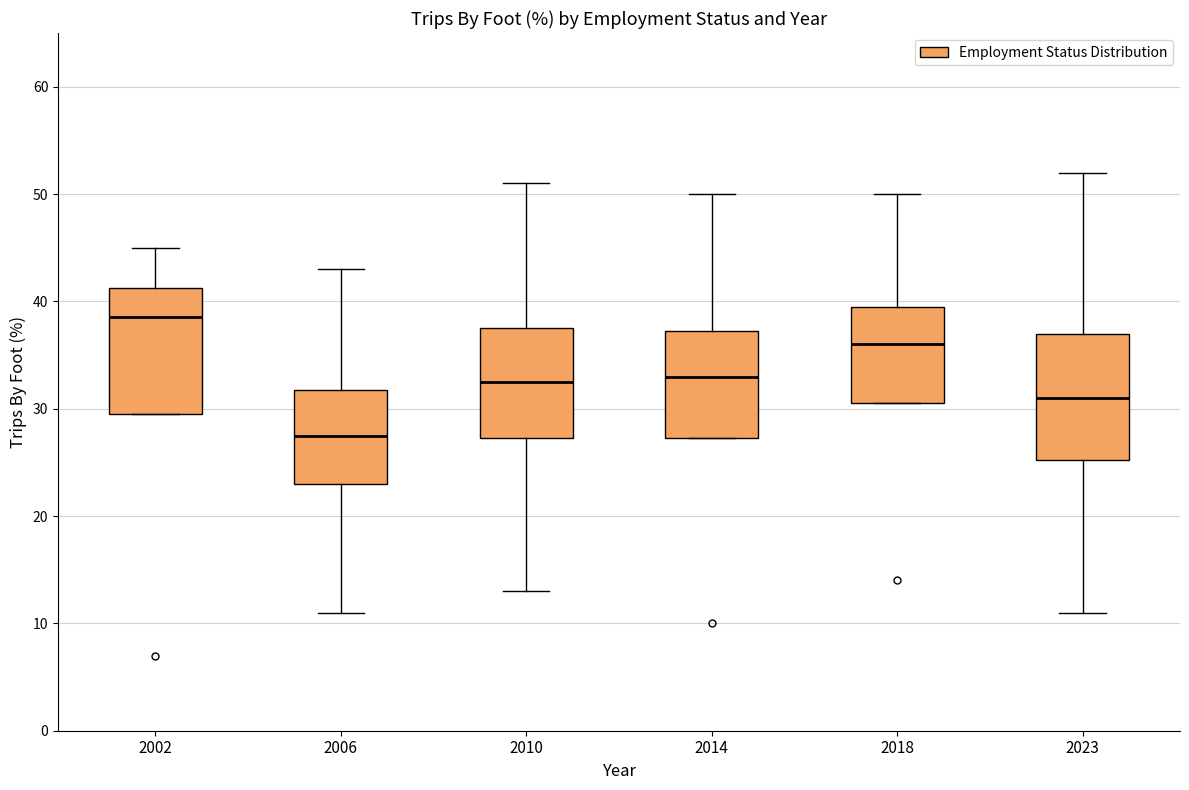

Reading left to right, transcribe this box plot: for each box, give where its median line is, the range the box spans, and where its two whiskers end, as read against the y-axis. The values are not printed on the chart, so give them approximately, as read against the axis.

2002: median 39, box 30 to 41, whiskers 30 to 45
2006: median 28, box 23 to 32, whiskers 11 to 43
2010: median 33, box 27 to 38, whiskers 13 to 51
2014: median 33, box 27 to 37, whiskers 27 to 50
2018: median 36, box 31 to 40, whiskers 31 to 50
2023: median 31, box 25 to 37, whiskers 11 to 52